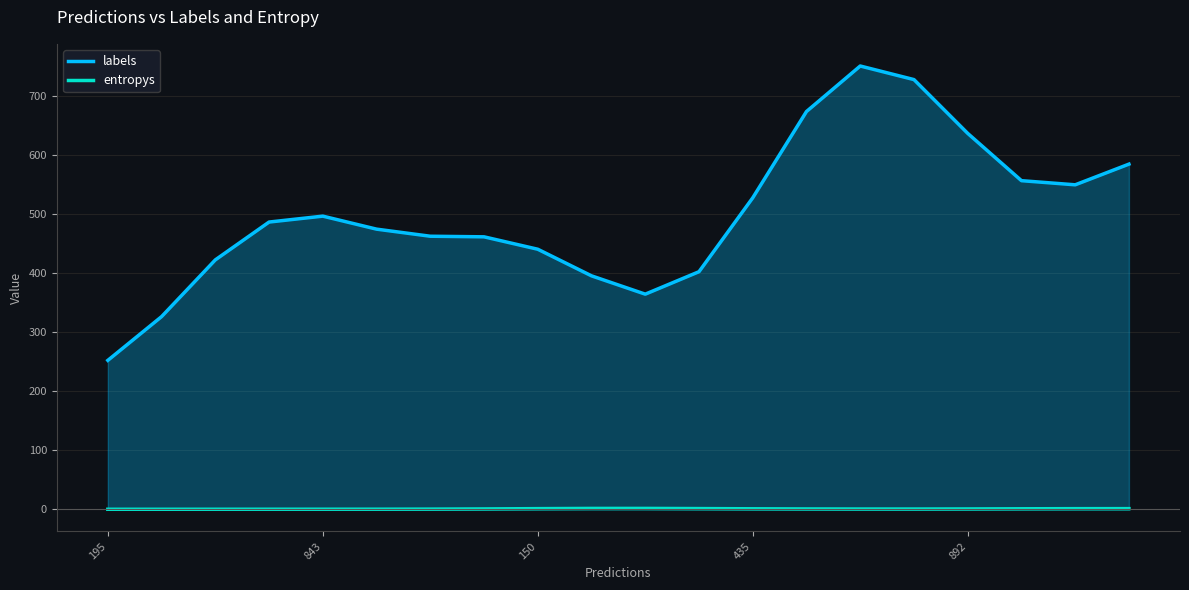

True or false: entropys has more than 2 points higher than both neighbors.

True